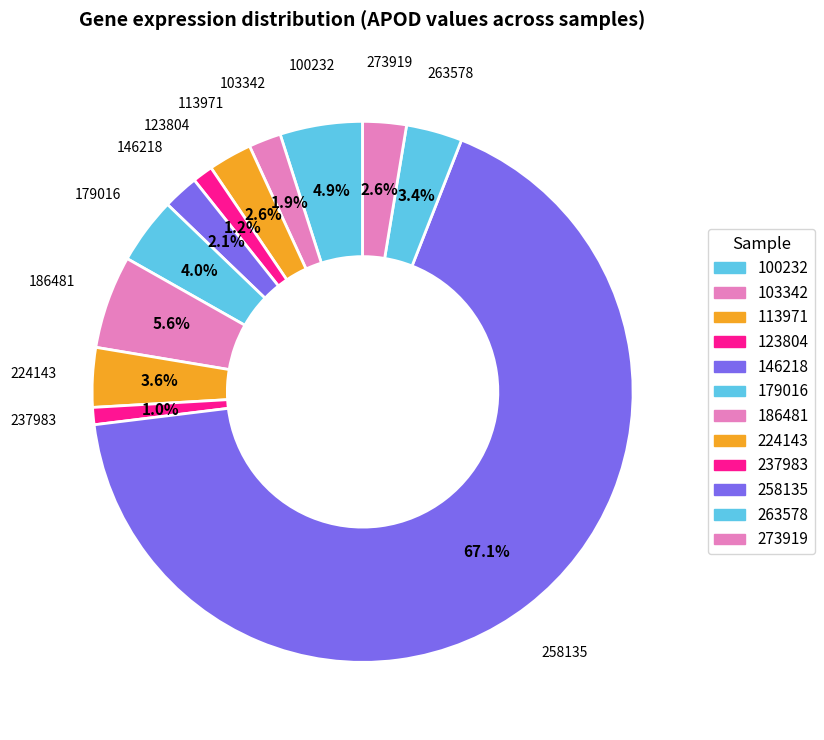

To the nearest percent, what is the difference between the largest and smallest slice percentages?

66%